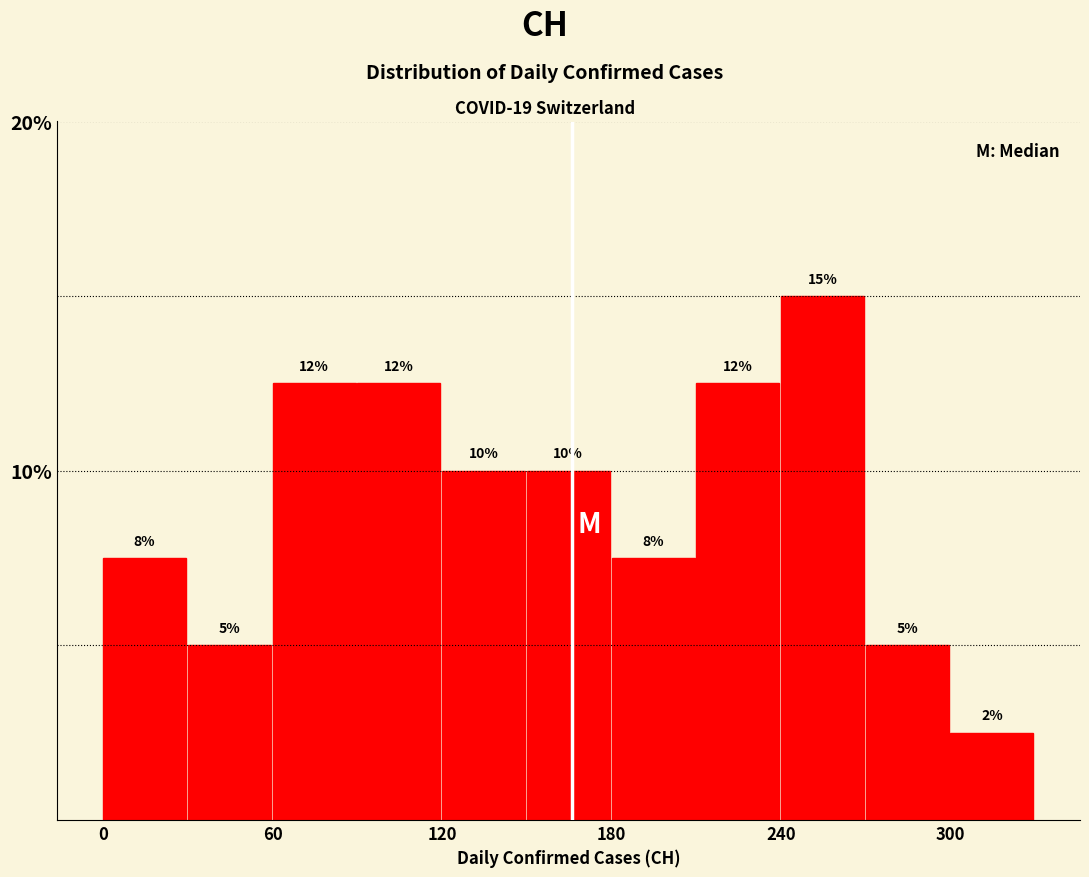

Read against the x-axis, roughly where is the centre of the tallest bar?

250